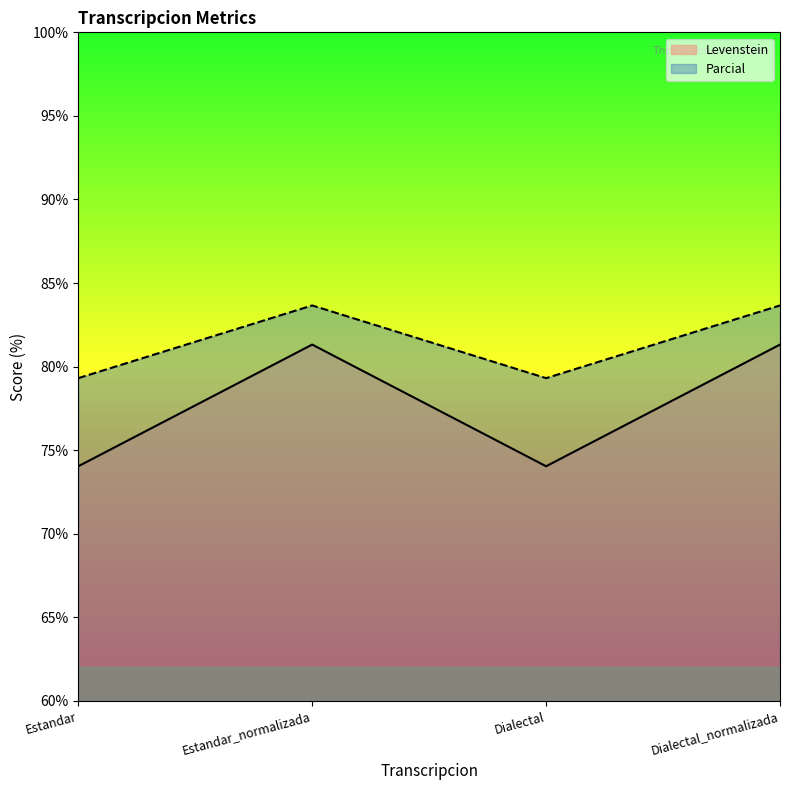

Reading left to right, list all the values displayed in this chart.

Levenstein: Estandar=74.0	Estandar_normalizada=81.3	Dialectal=74.0	Dialectal_normalizada=81.3
Parcial: Estandar=79.3	Estandar_normalizada=83.7	Dialectal=79.3	Dialectal_normalizada=83.7